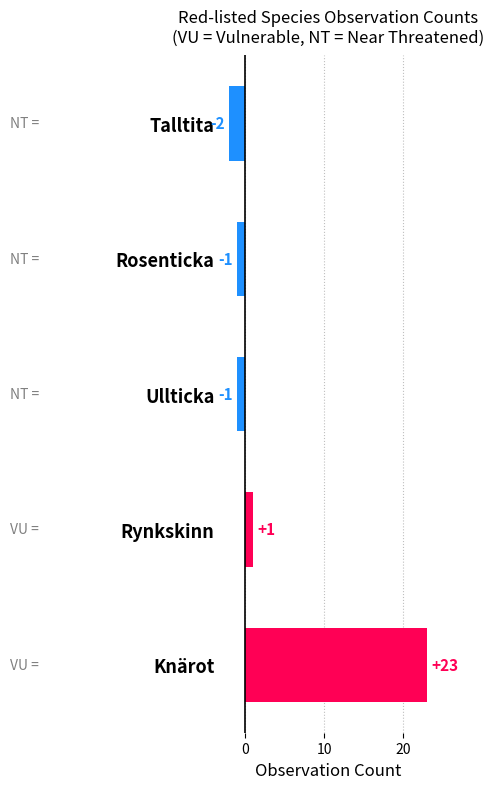

Does the chart contain any negative values?

Yes